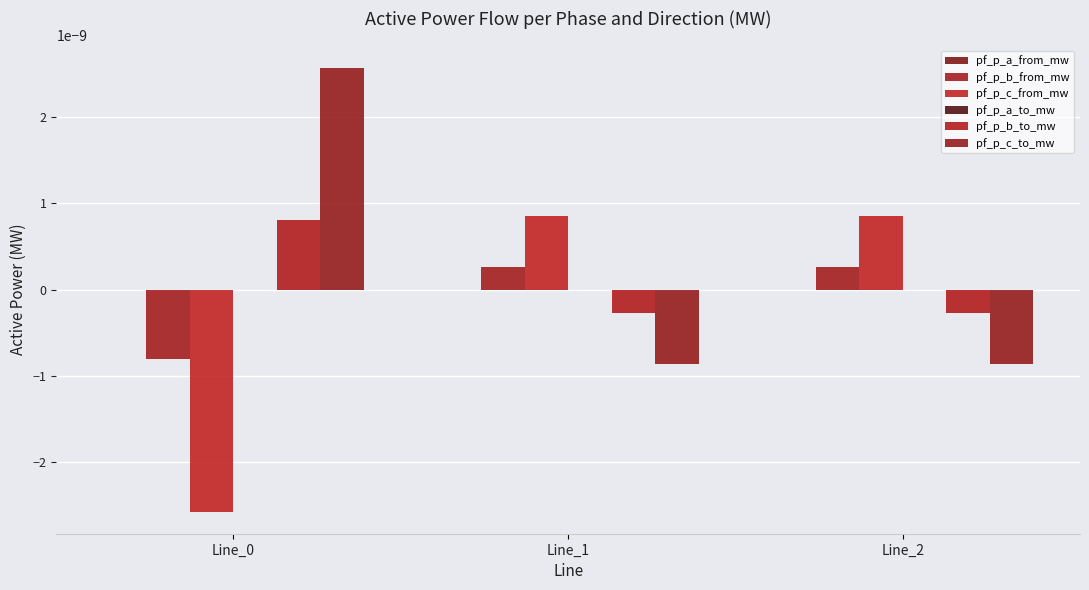

How many values in the pf_p_b_from_mw series exceed 0?

2